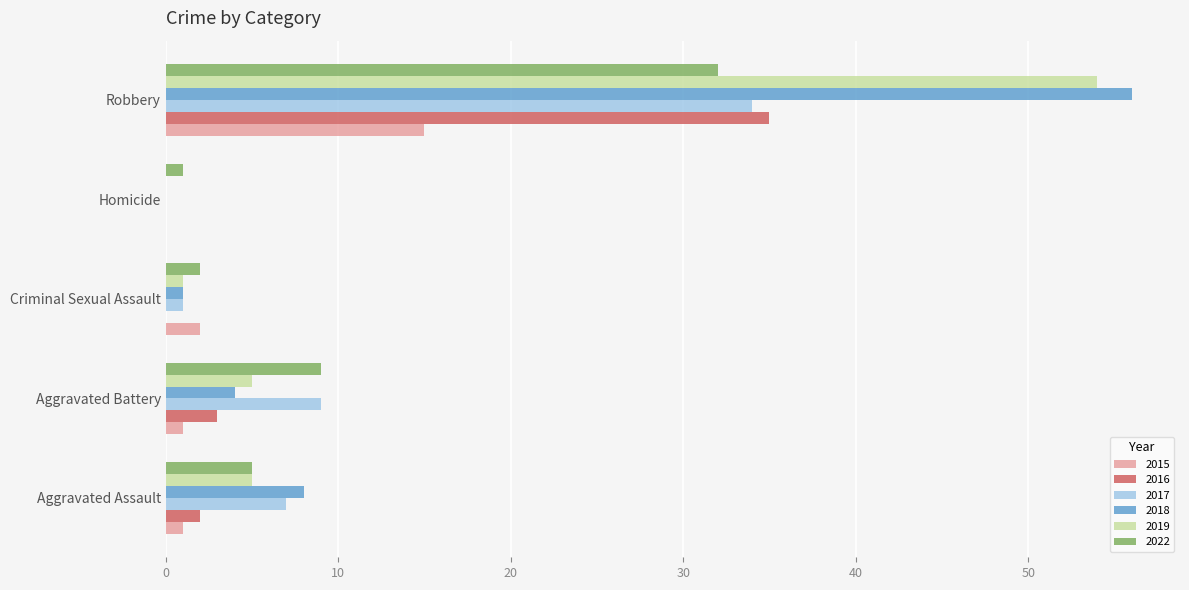

What is the maximum value shown in the chart?

56